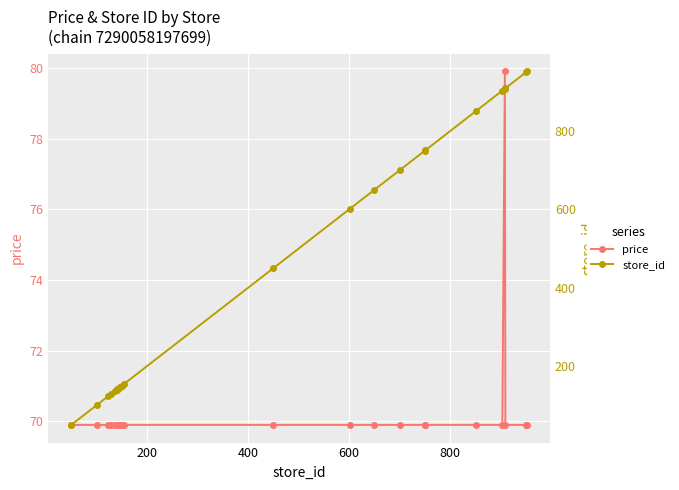

The value of store_id at 800 is 209.2. True or false?

False